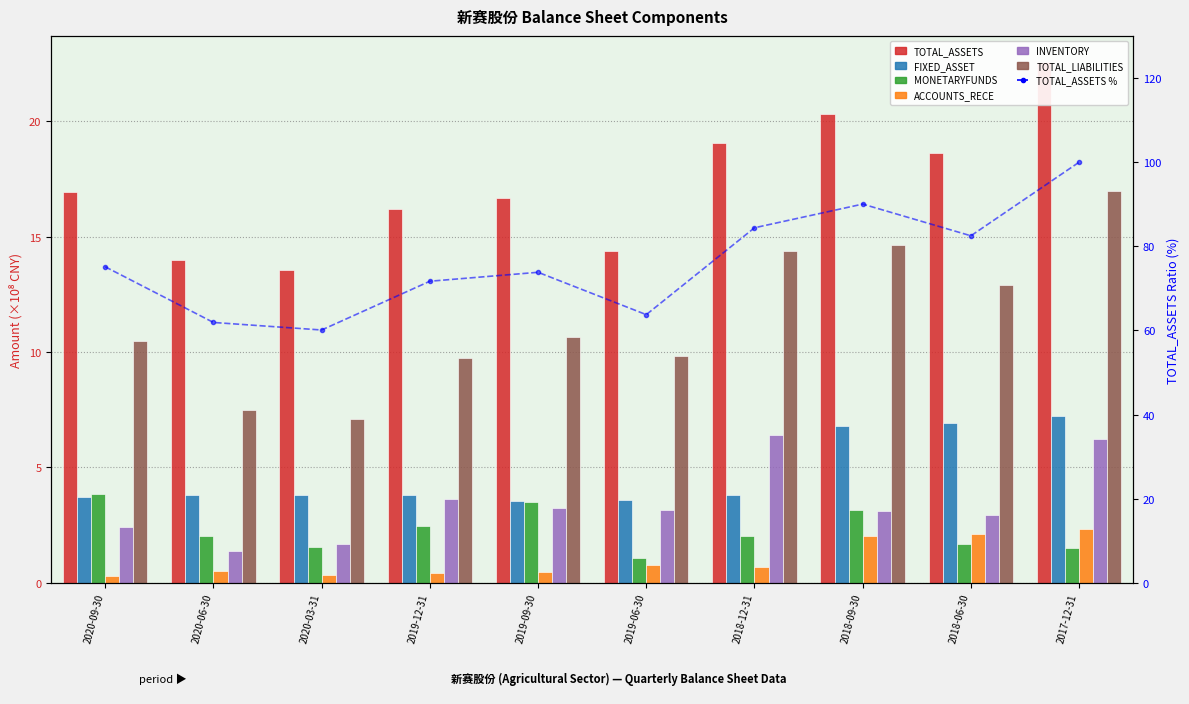

Reading left to right, list all the values displayed in this chart.

TOTAL_ASSETS: 17.0	14.0	13.6	16.2	16.7	14.4	19.1	20.3	18.6	22.6
FIXED_ASSET: 3.7	3.8	3.8	3.8	3.5	3.6	3.8	6.8	6.9	7.2
MONETARYFUNDS: 3.9	2.0	1.6	2.4	3.5	1.1	2.0	3.1	1.7	1.5
ACCOUNTS_RECE: 0.3	0.5	0.3	0.4	0.5	0.8	0.7	2.0	2.1	2.3
INVENTORY: 2.4	1.4	1.7	3.6	3.3	3.2	6.4	3.1	2.9	6.2
TOTAL_LIABILITIES: 10.5	7.5	7.1	9.8	10.6	9.8	14.4	14.6	12.9	17.0